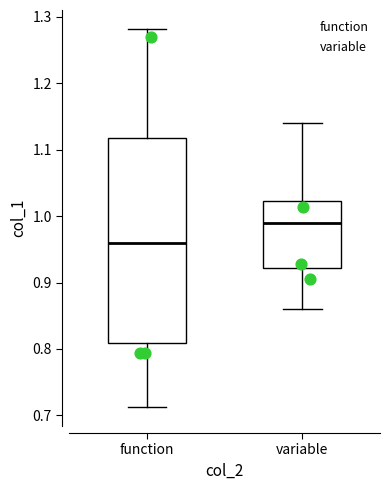

Where does the lower whisker of the box for function end on the y-axis? The values are not printed on the chart, so give them approximately, as read against the axis.

0.71